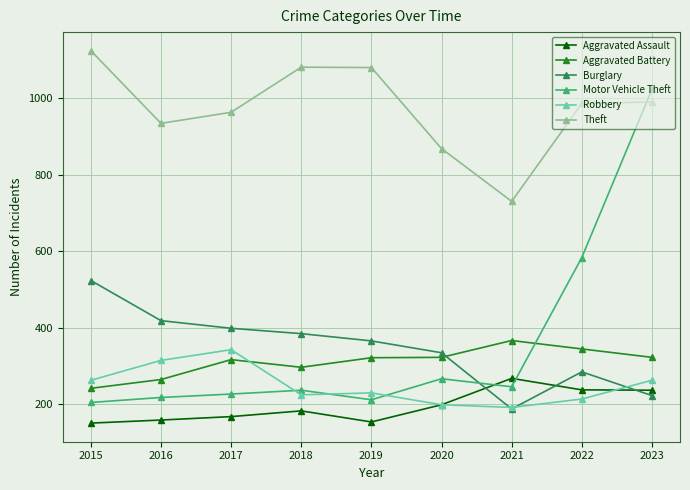

What is the value of the Theft point at the 5th from the left?

1080